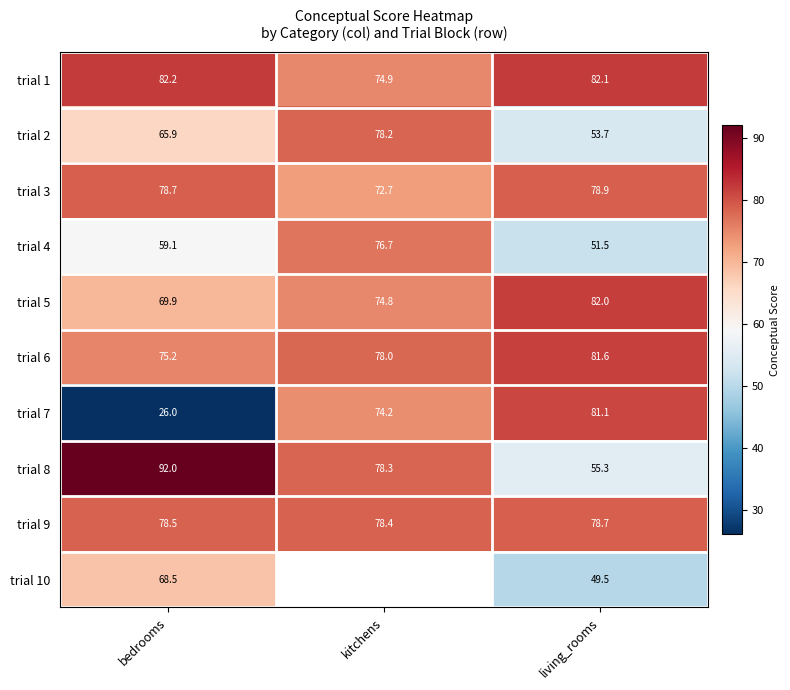

The trial 3 series shows 131.0 at bedrooms. True or false?

False